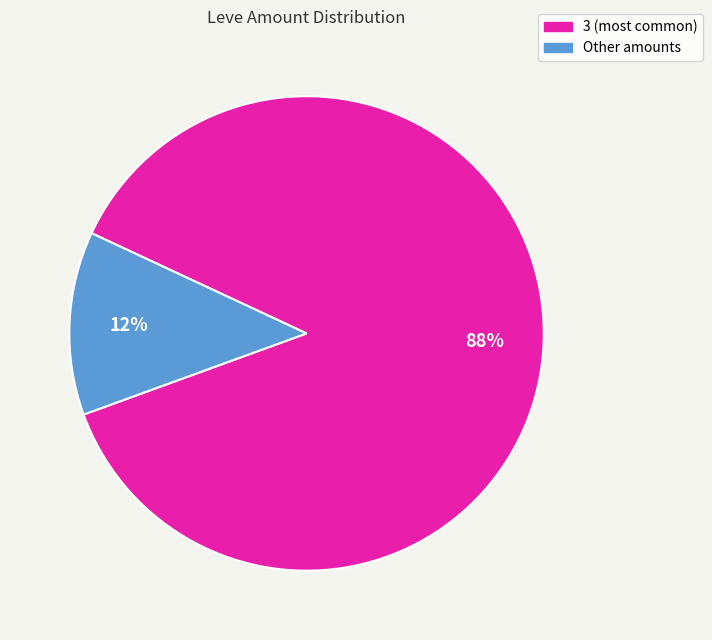

To the nearest percent, what is the average slice percentage?

50%